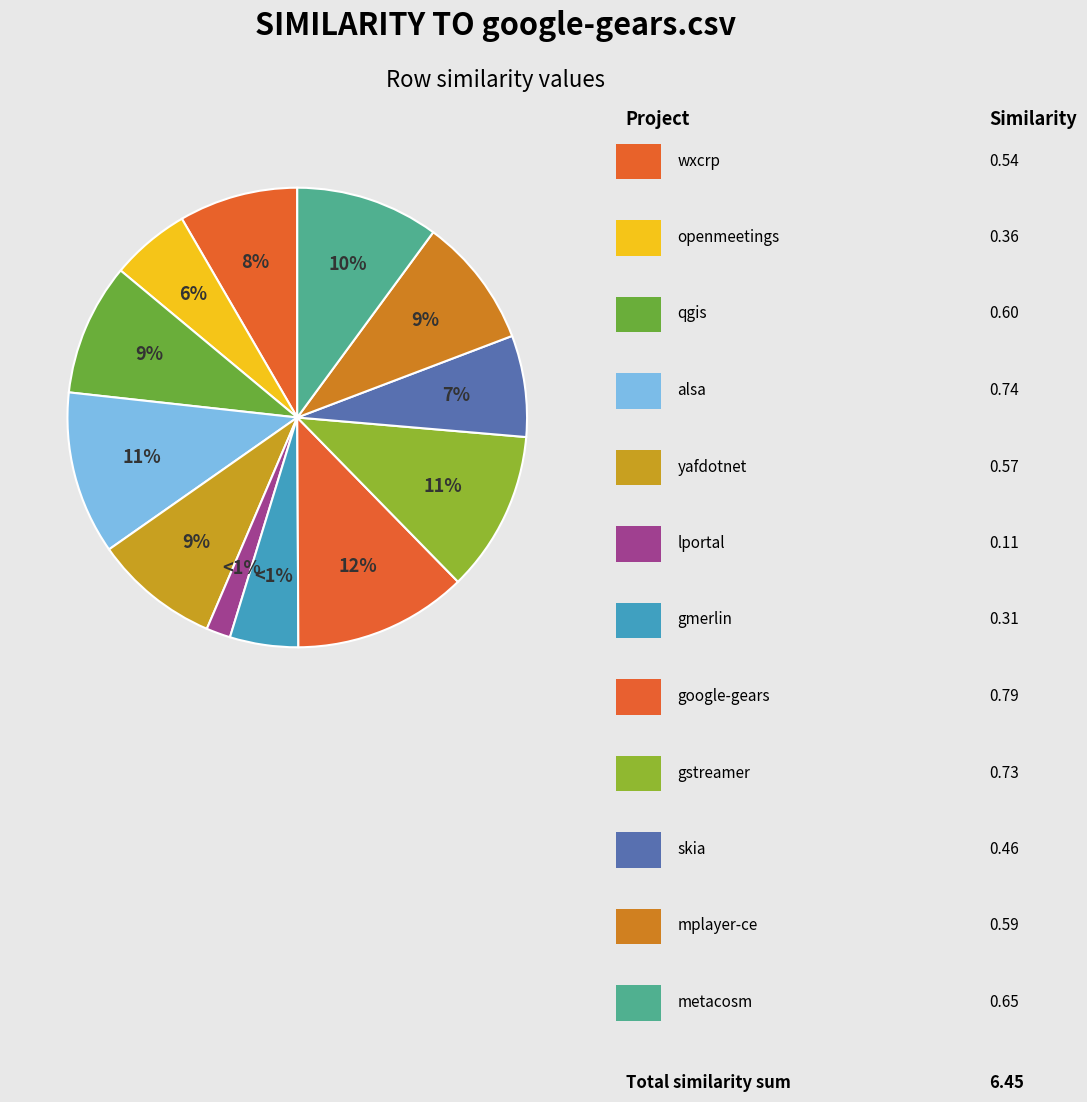

How many slices are in this pie chart?

12